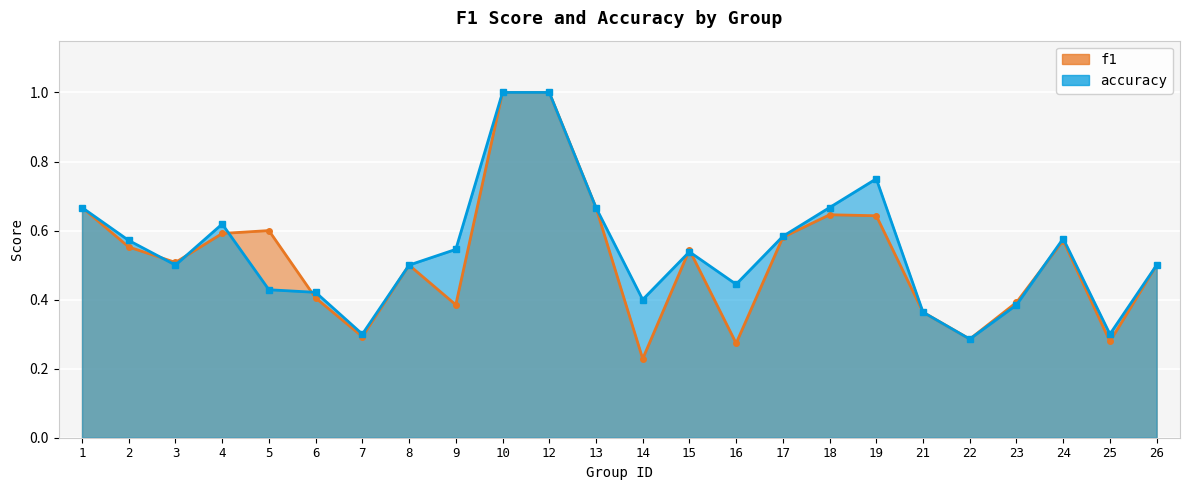

At which category is the sum across all series the highest?

10